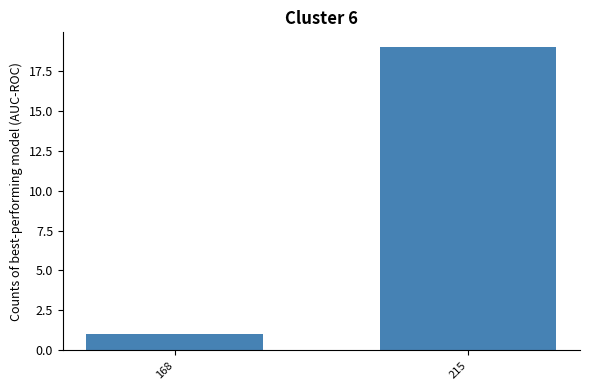

Reading left to right, what are all the values shown in this chart?

1	19